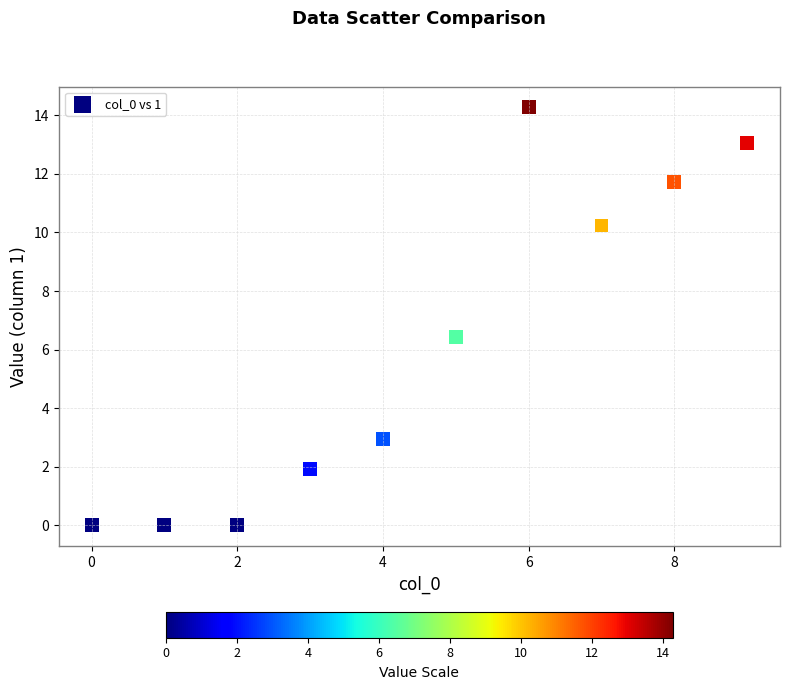

What is the range of Y values (max minus min)?

14.3